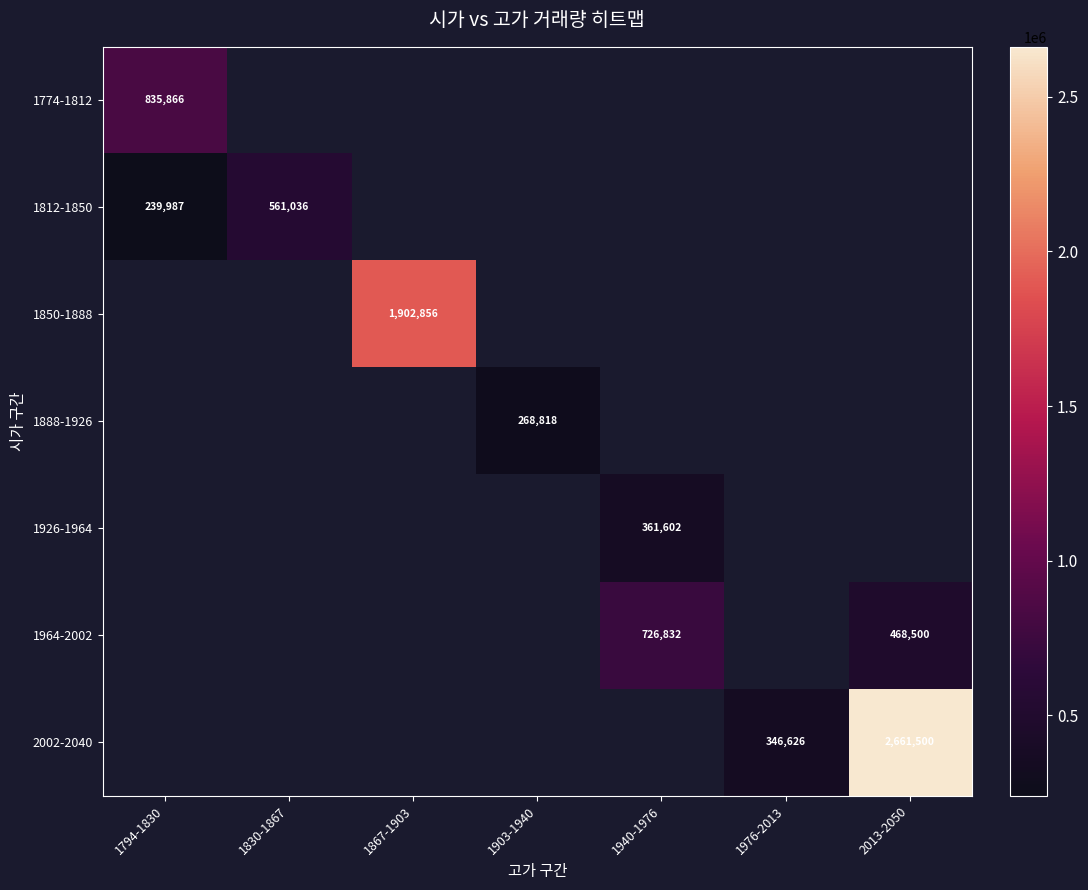

Which label corresponds to the smallest value in the chart?

1794-1830